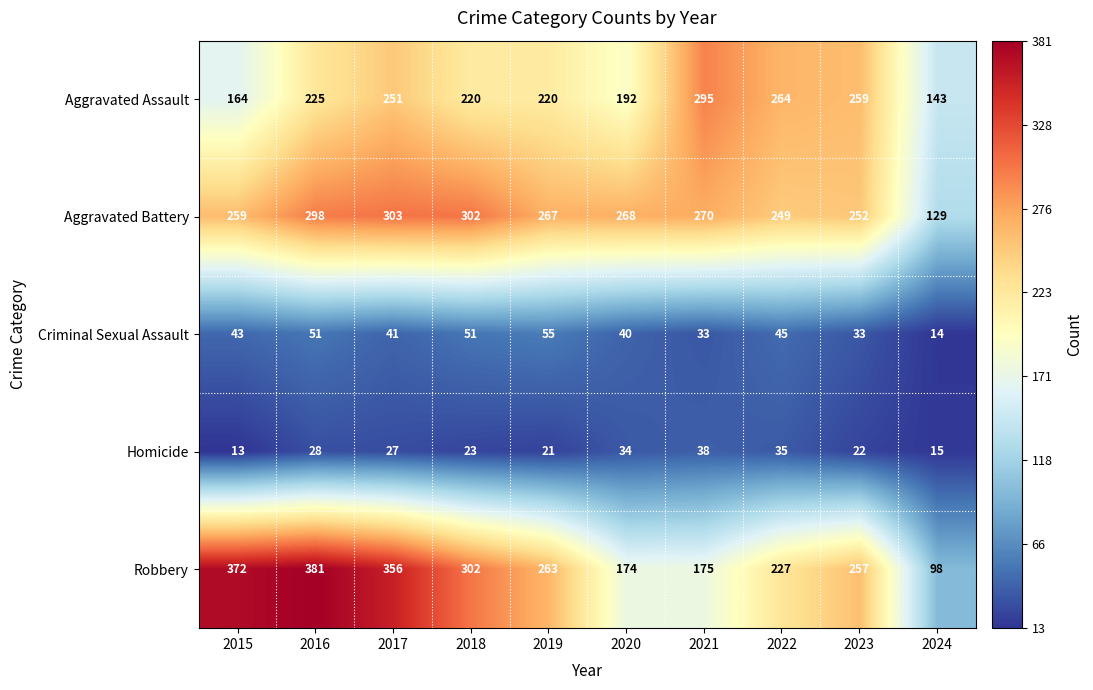

True or false: Homicide has a value of 7 at 2018.

False